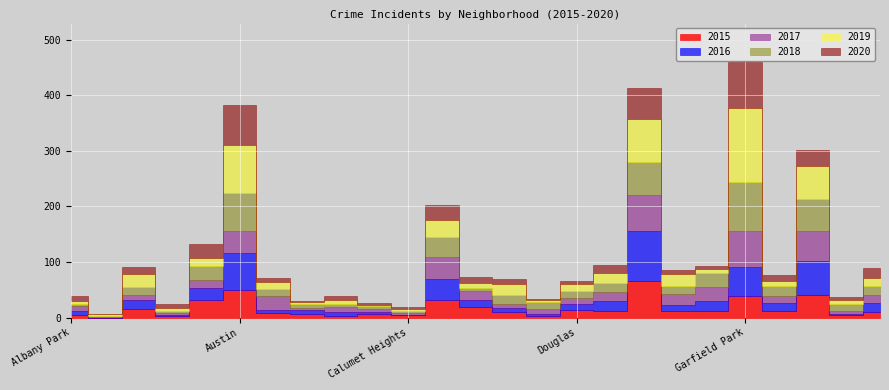

What is the value of the 2015 point at the 7th from the left?

8